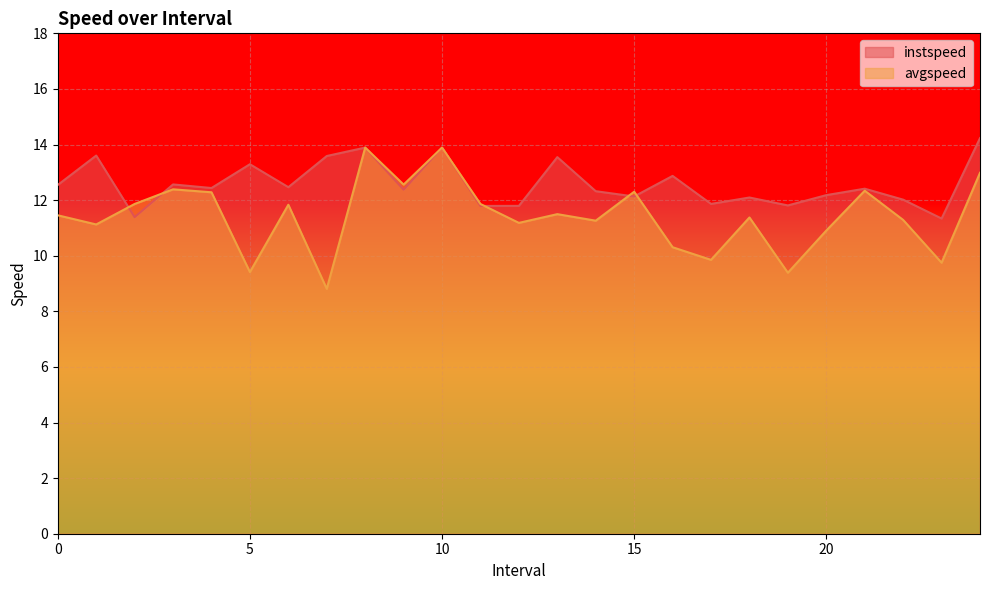

Rank the series by their average value, from lowest to highest.

avgspeed, instspeed